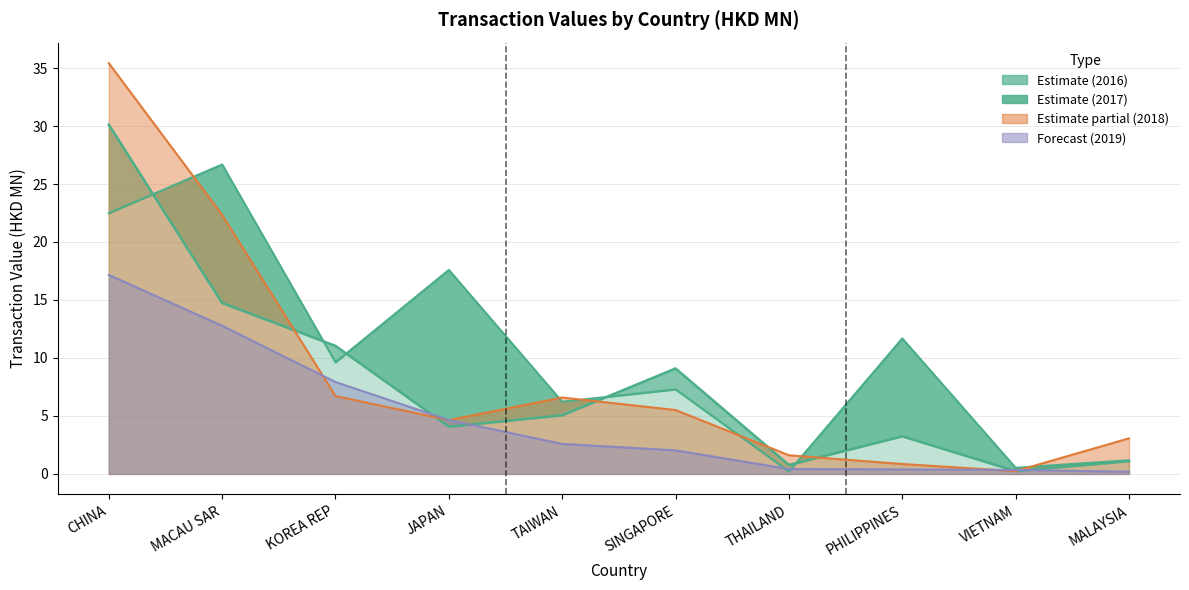

What is the value of the 201712 point at the 10th from the left?

1.1